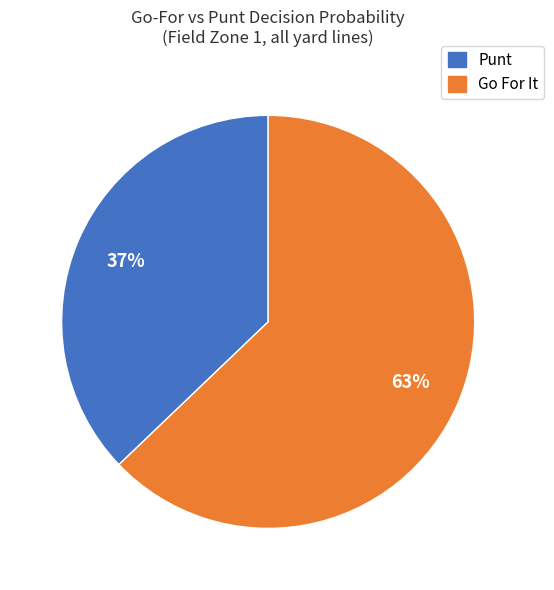

To the nearest percent, what is the average slice percentage?

50%